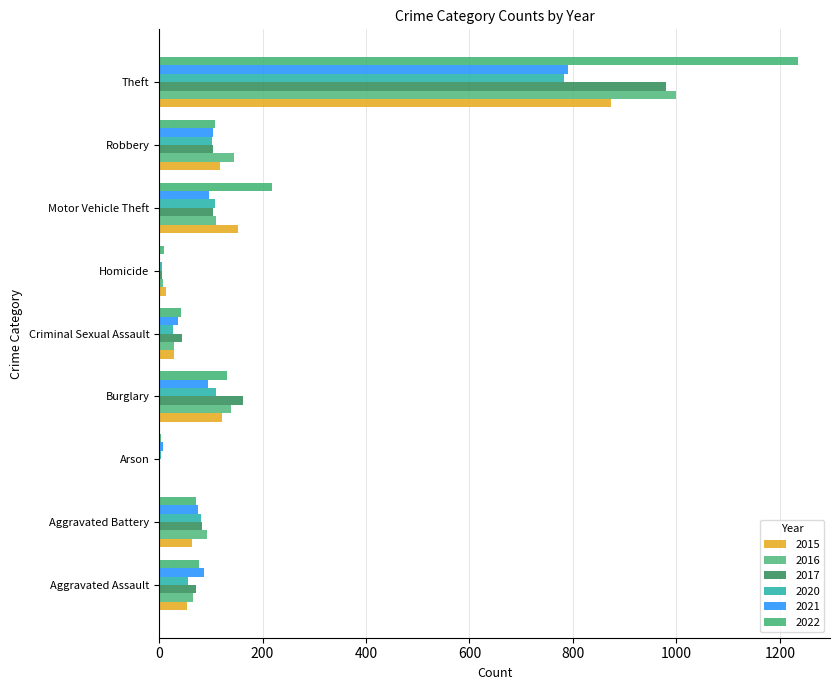

Which series has the largest total across all categories?

2022